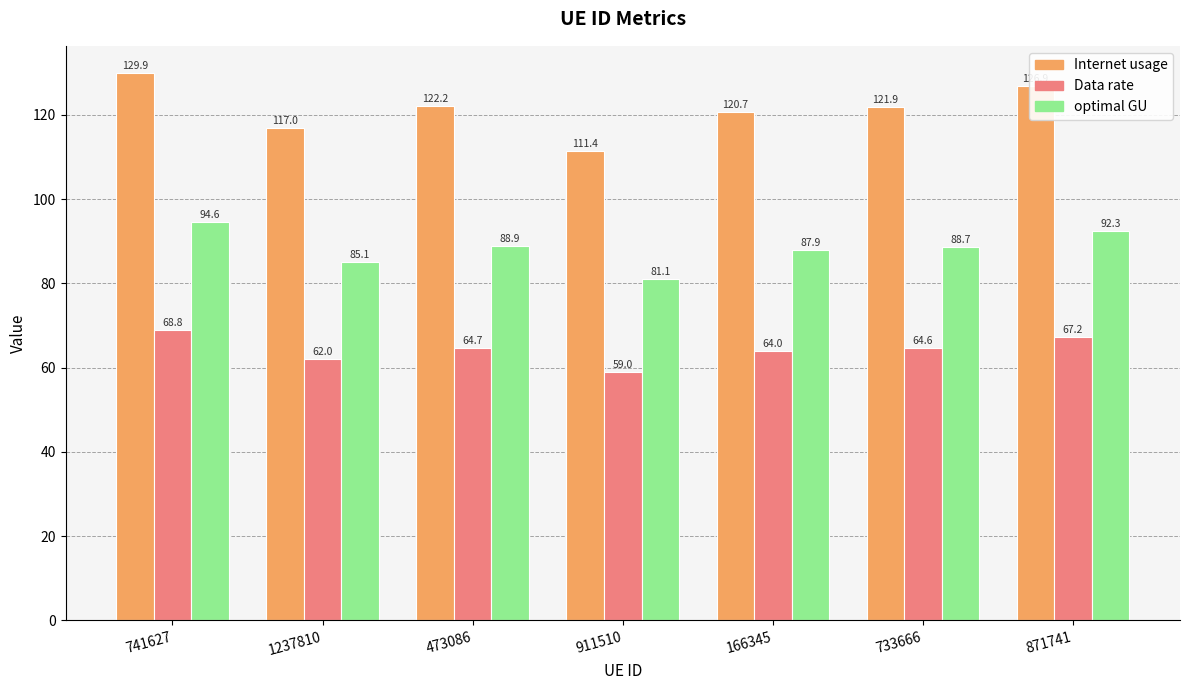

List the labels in order of Internet usage value, largest first.

741627, 871741, 473086, 733666, 166345, 1237810, 911510